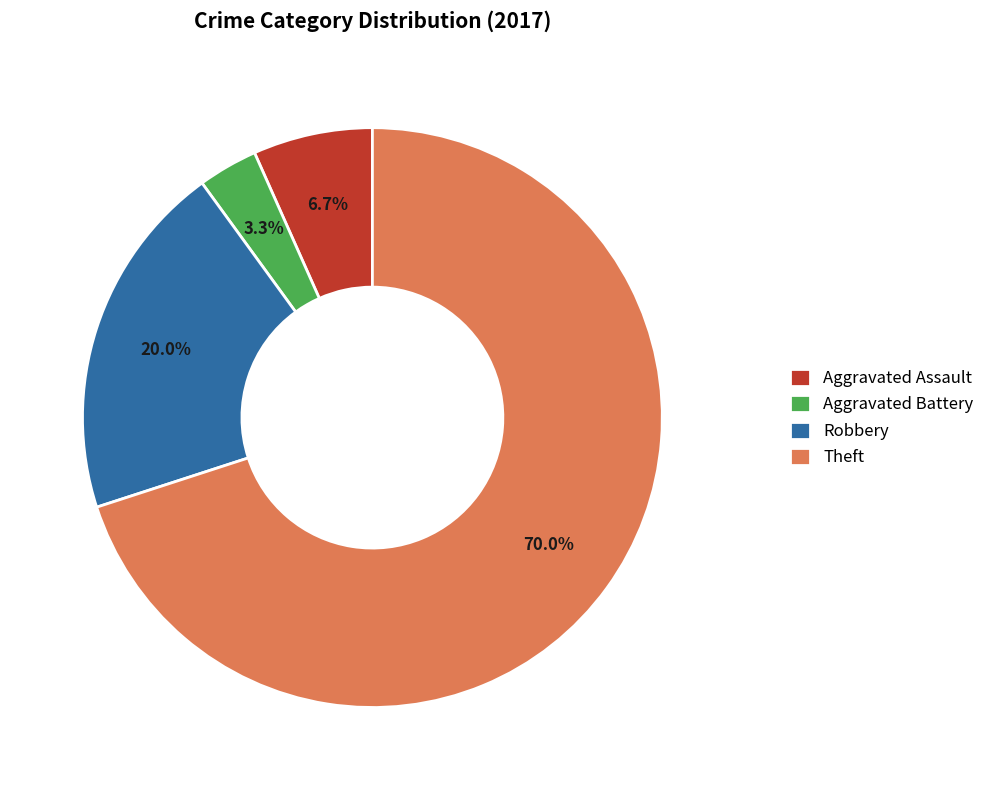

How many slices are in this pie chart?

4